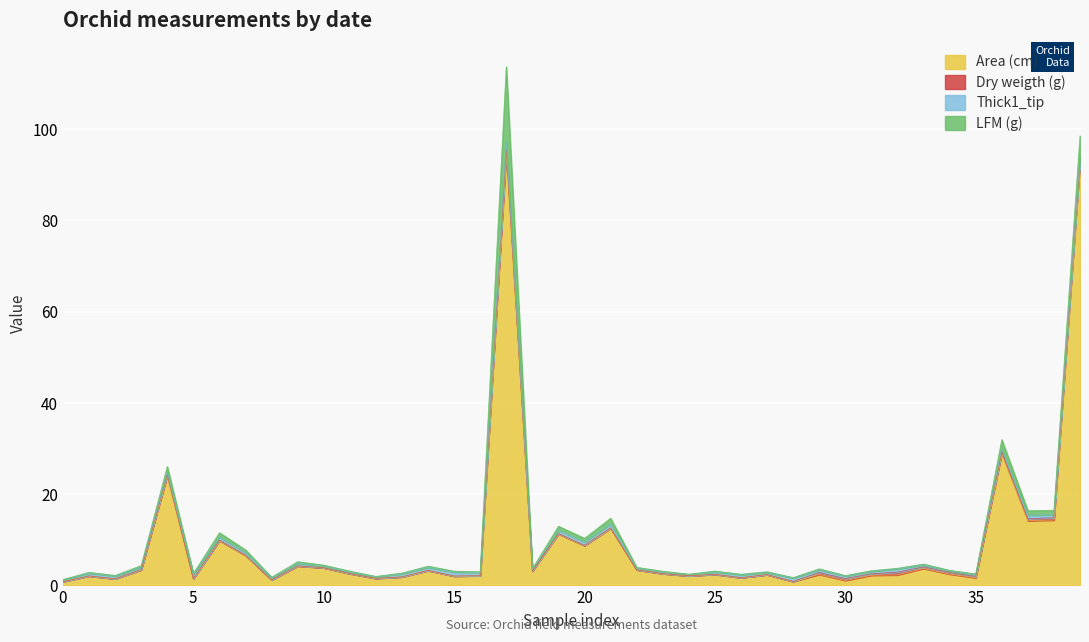

At which category does the chart reach its minimum across all series?

12